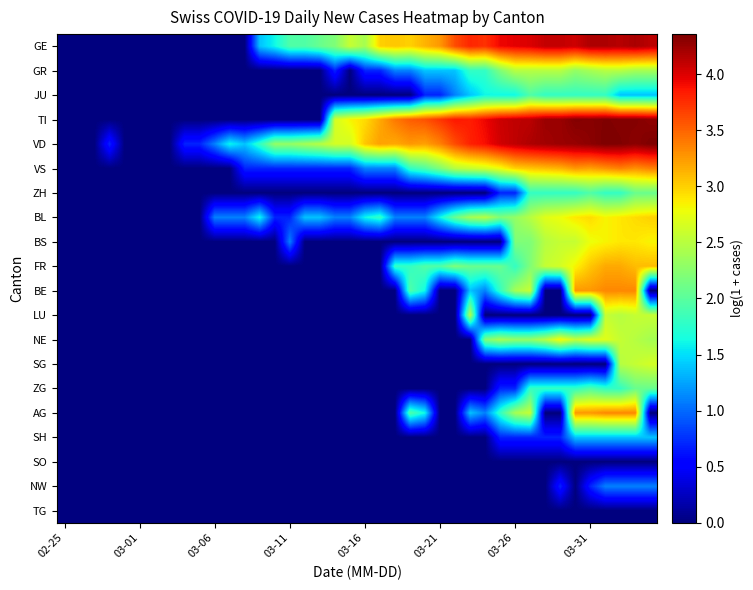

List the series in order of their peak value, highest first.

VD, TI, GE, VS, BE, AG, FR, BL, BS, NE, SG, LU, GR, ZH, ZG, JU, SH, NW, SO, TG